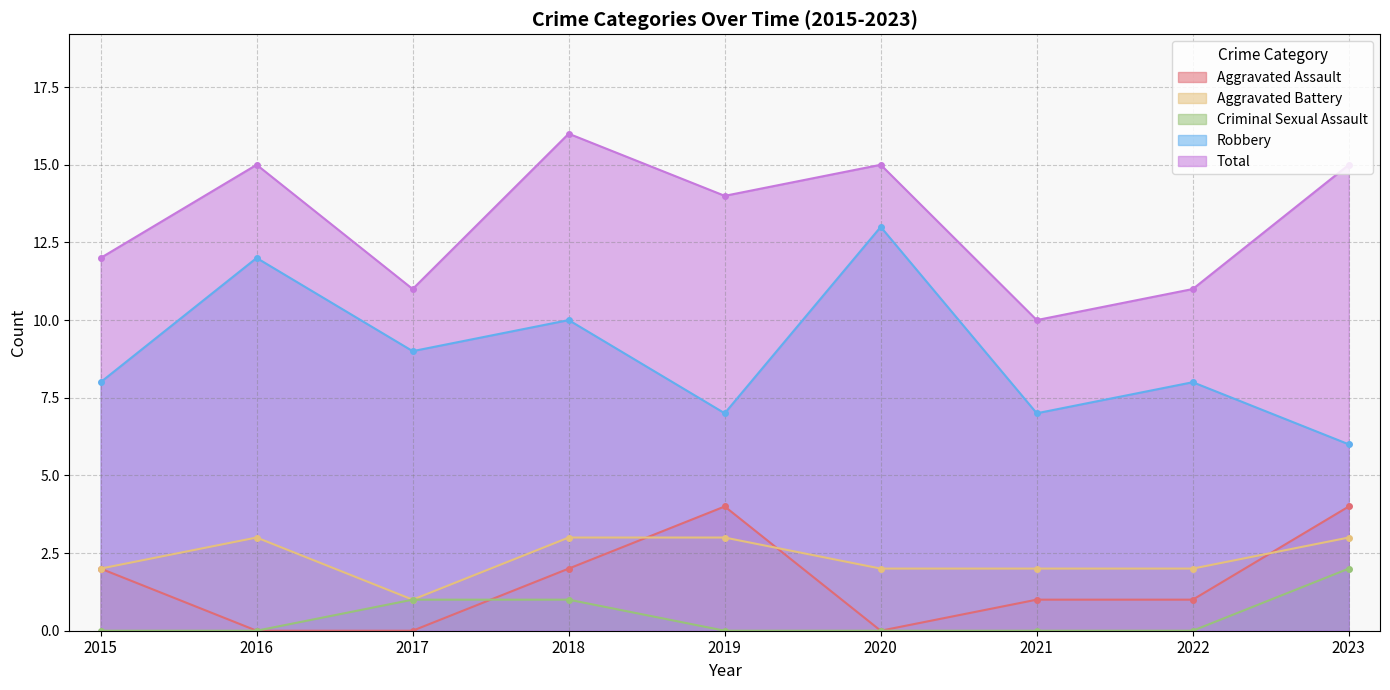

At how many categories does at least one series exceed 14?

4